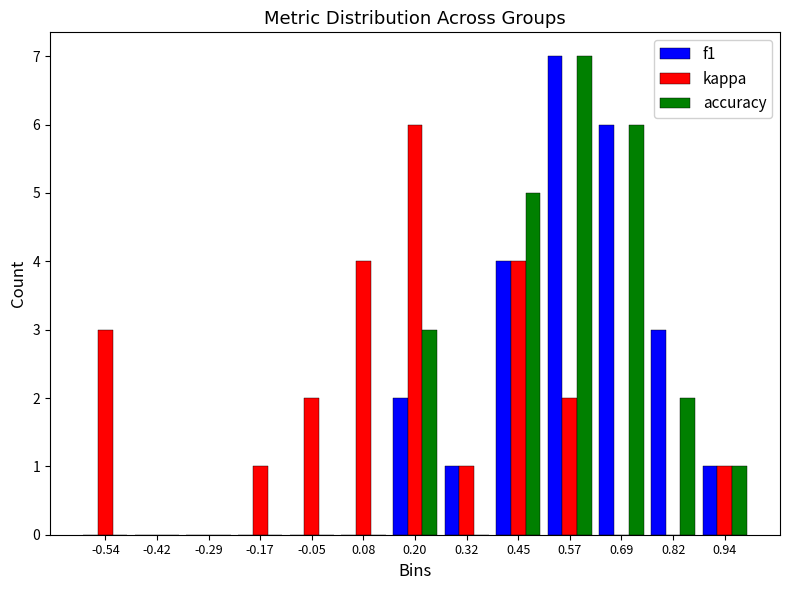

What is the height of the accuracy bar covering 0.64 to 0.76 on the x-axis? Neither the bar edges nor the heights are printed on the chart, so give them approximately, as read against the axes.

6